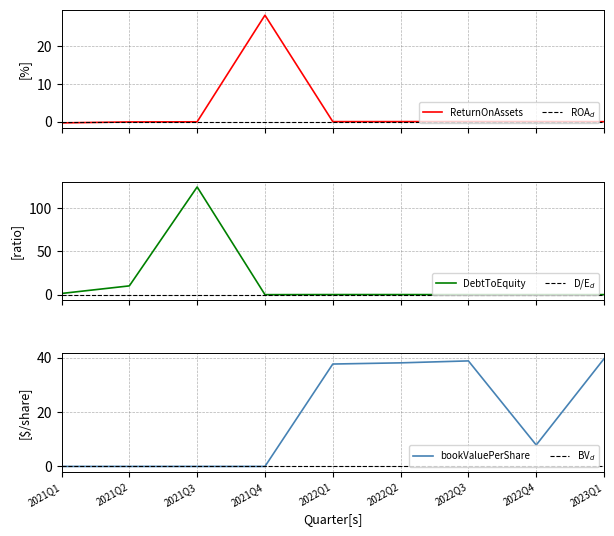

At which label is DebtToEquity closest to 62?

2021Q2